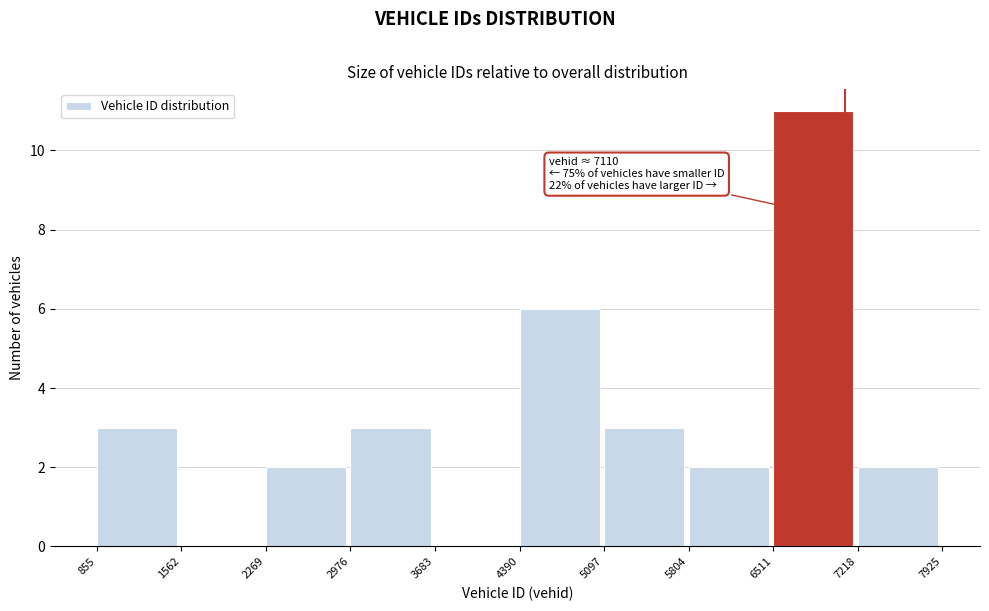

Over which range of the x-axis is the bar tallest?

6511 to 7218